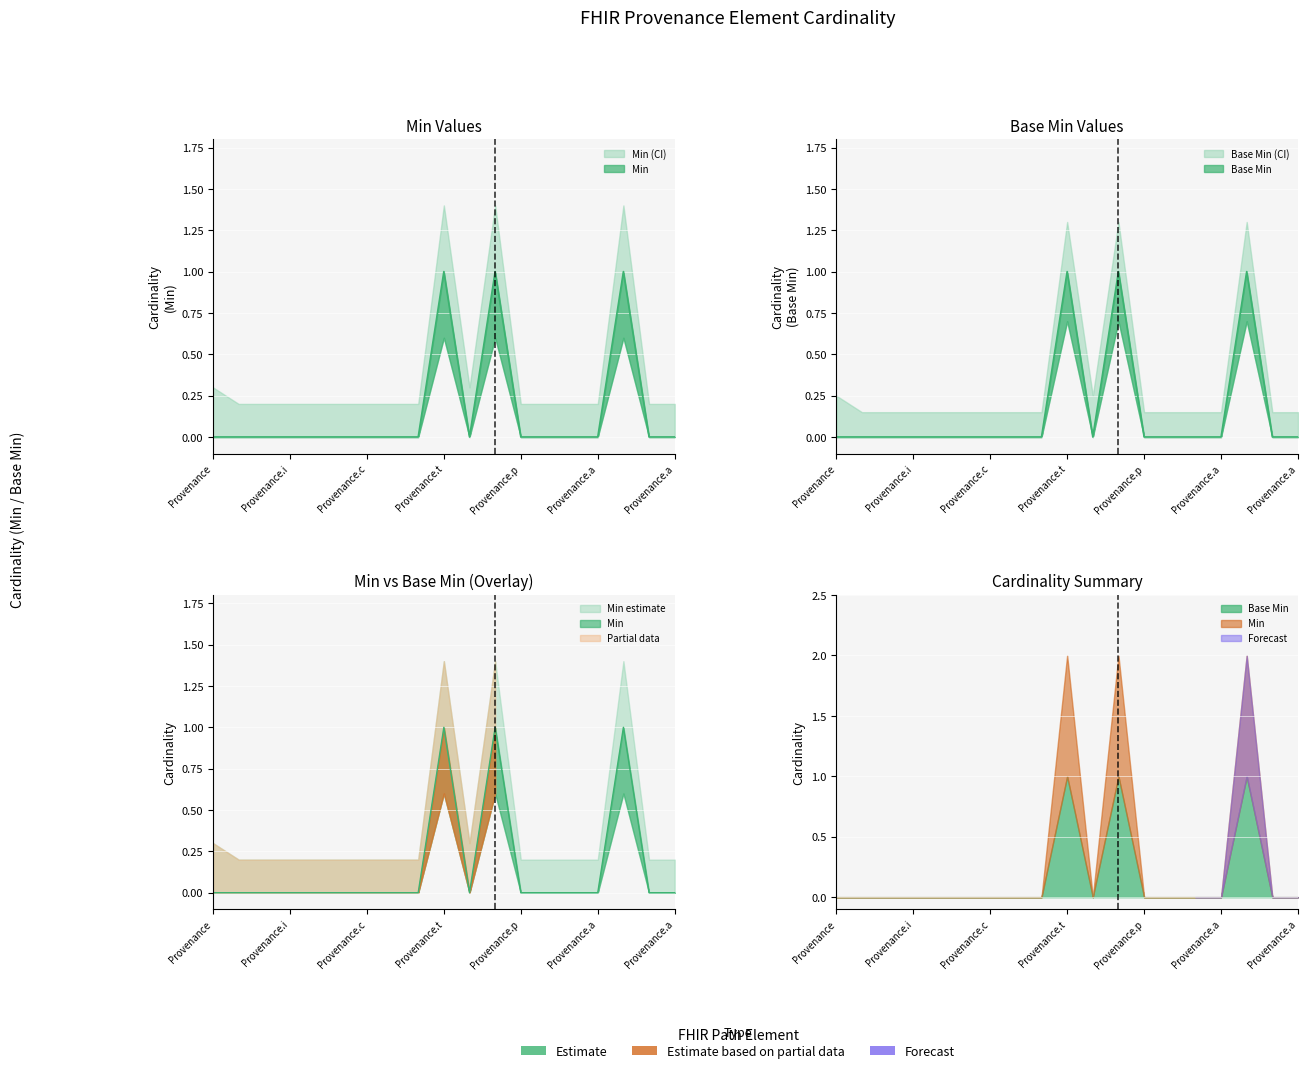

Which has a higher value, Provenance.agent or Provenance.id?

Provenance.agent